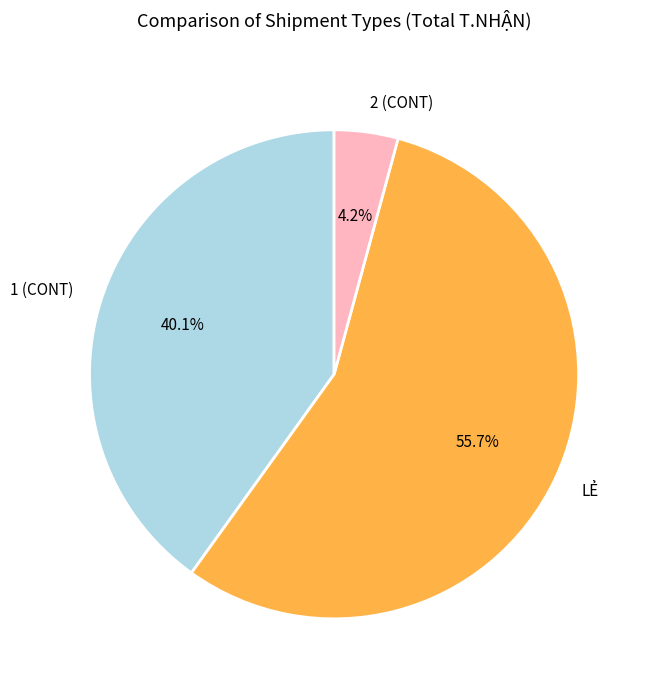

Which category has the biggest portion of the pie?

LẺ